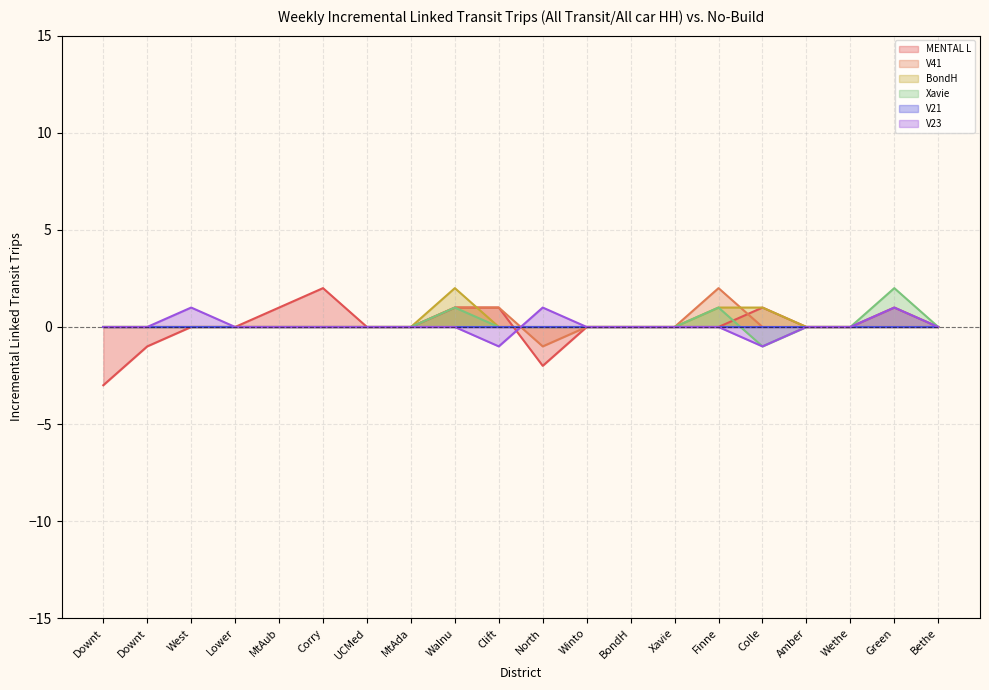

What is the label of the 1st point from the left?

Downt